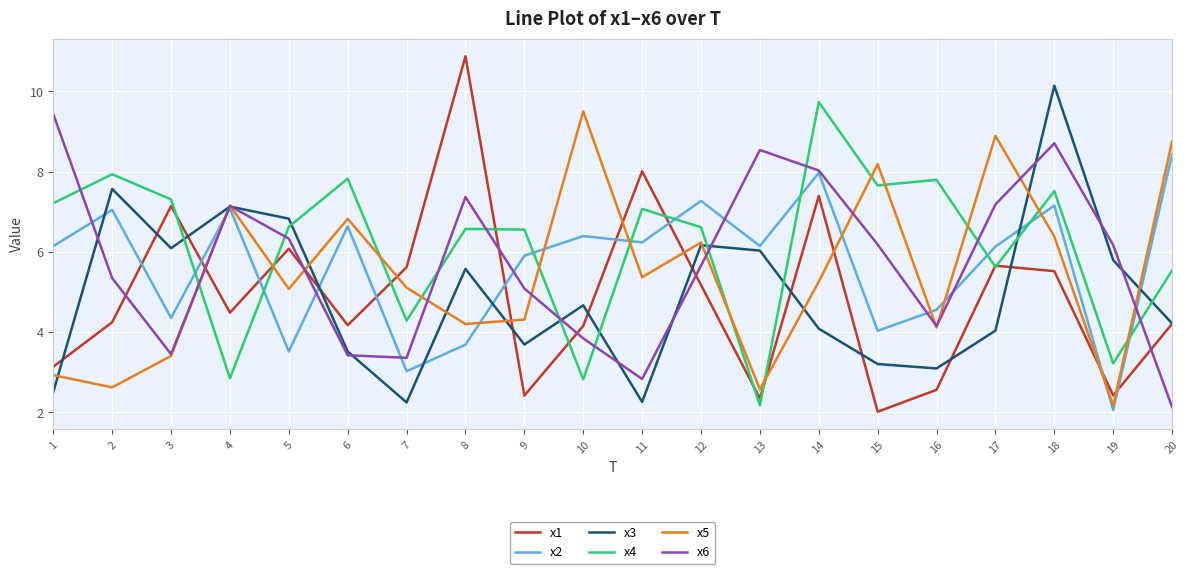

What is the minimum value shown in the chart?

2.0